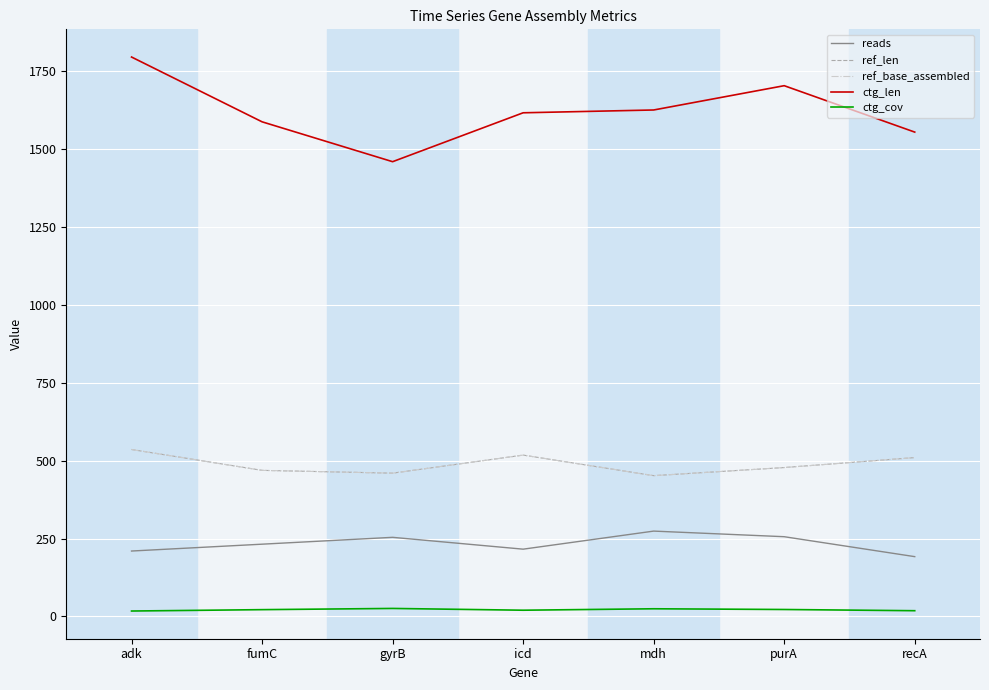

How many lines are shown in the chart?

5